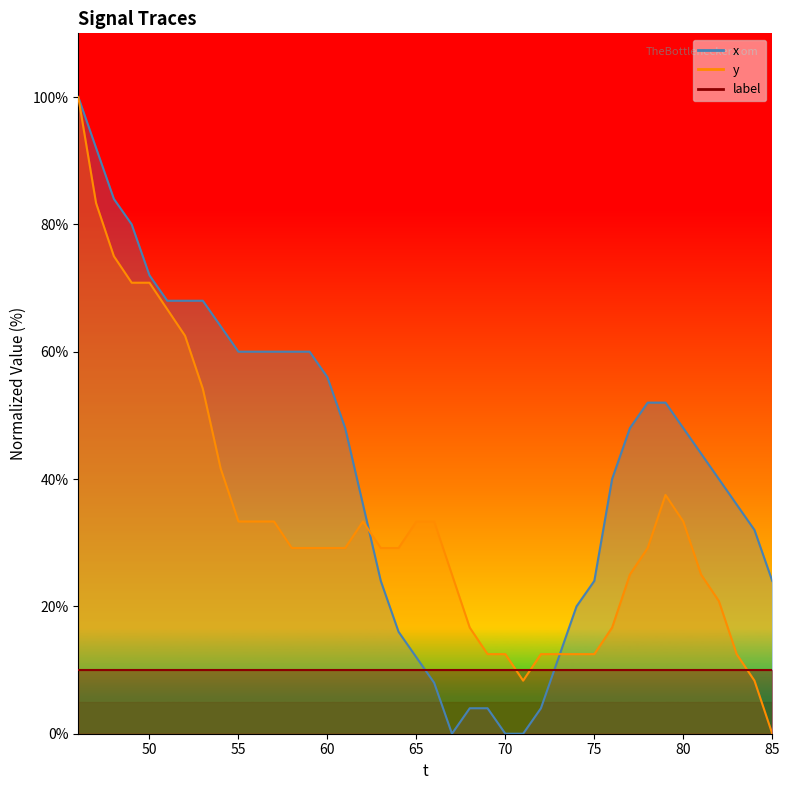

What is the average value of the y series?

33.3